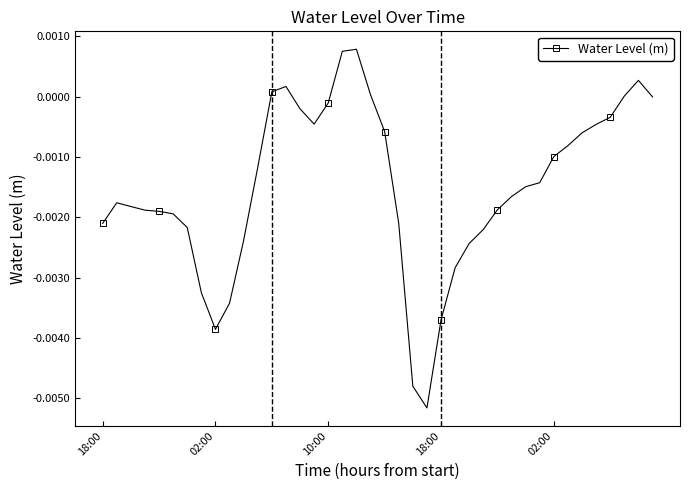

True or false: there are more than 2 points higher than both neighbors.

True